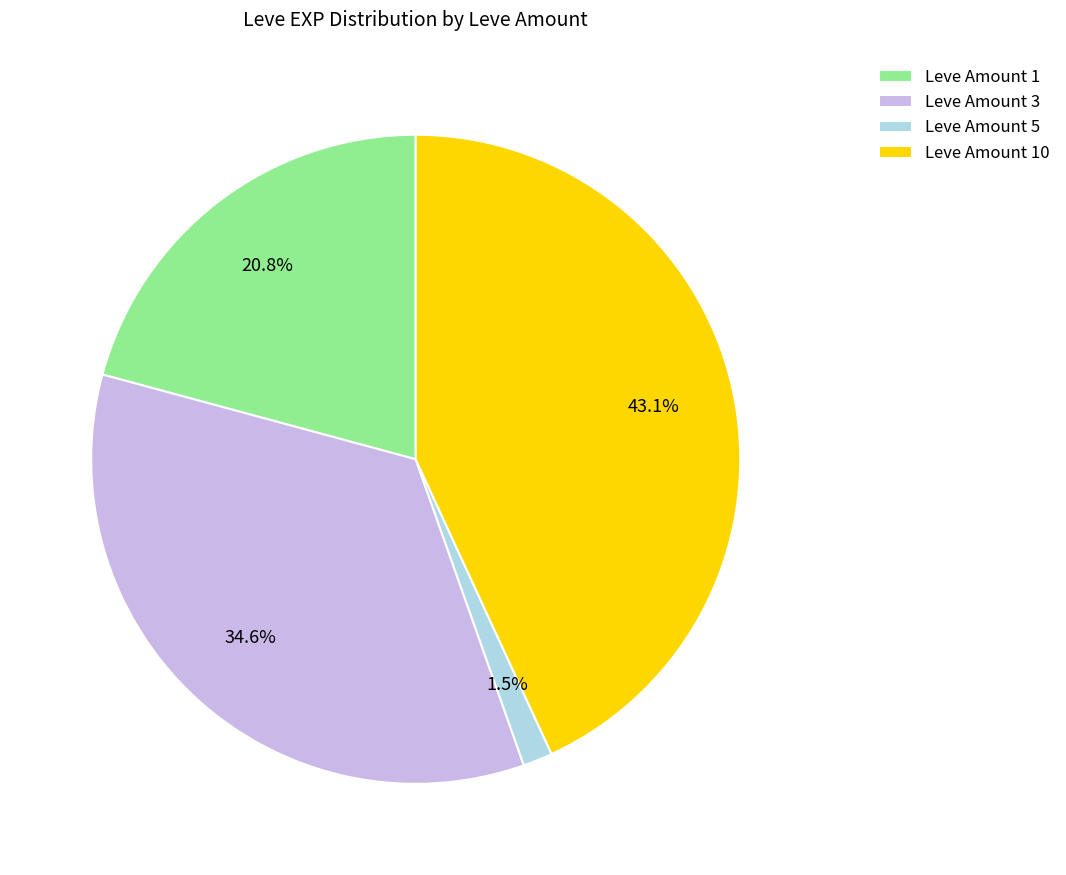

Is there a majority slice in this chart?

No